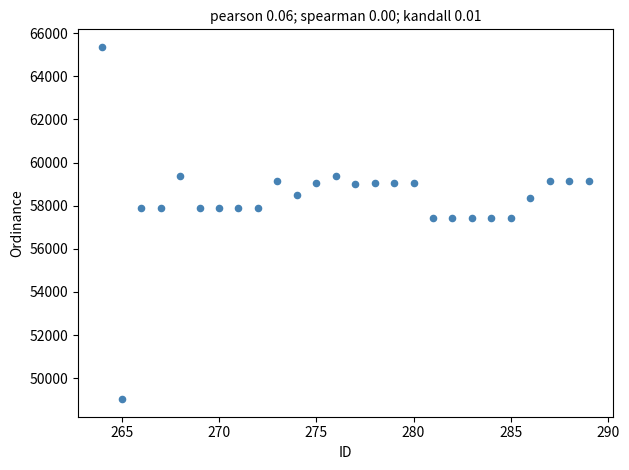

What is the range of Y values (max minus min)?

16332